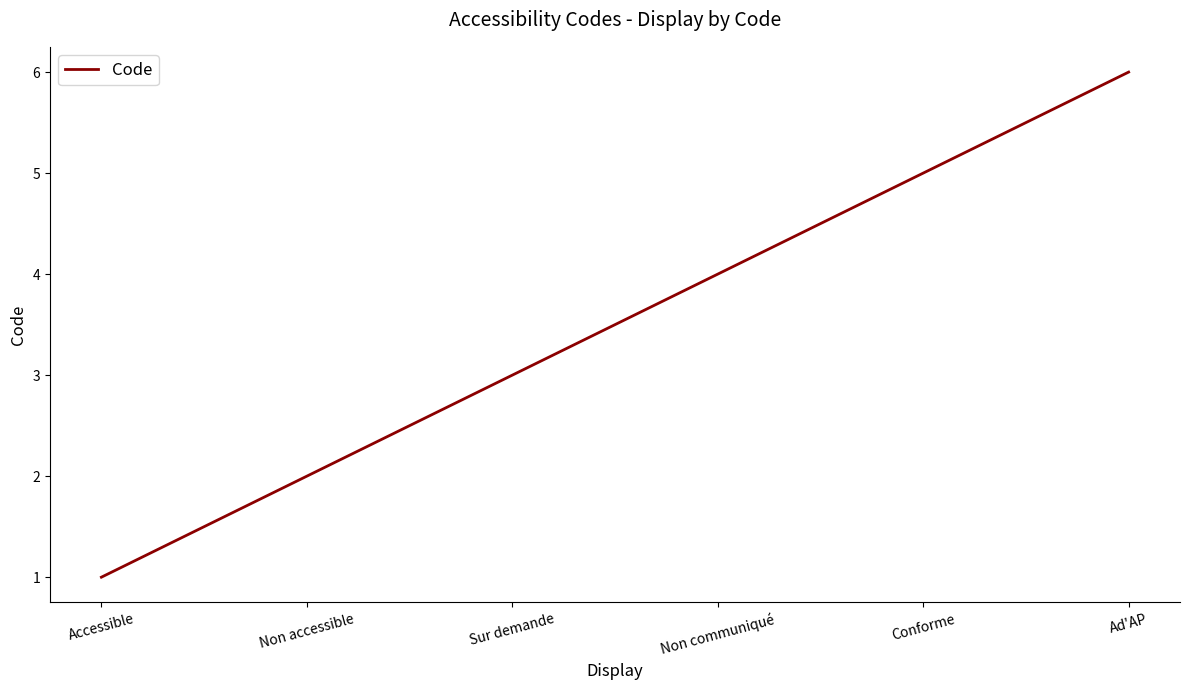

What is the average value?

4